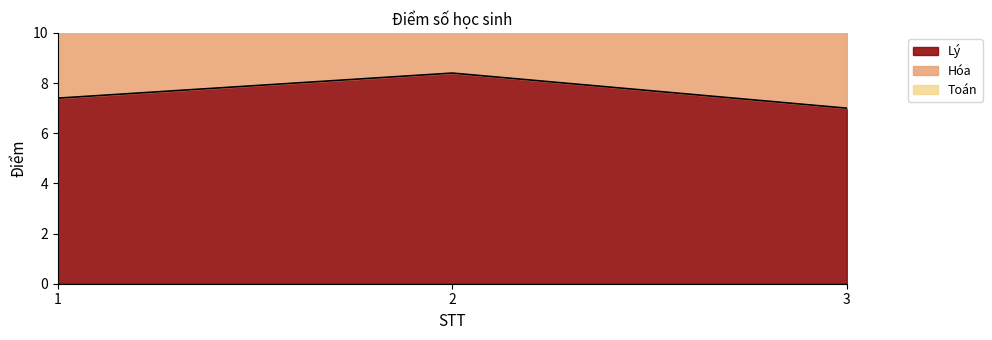

What is the value of the Lý point at the 3rd from the left?

7.0